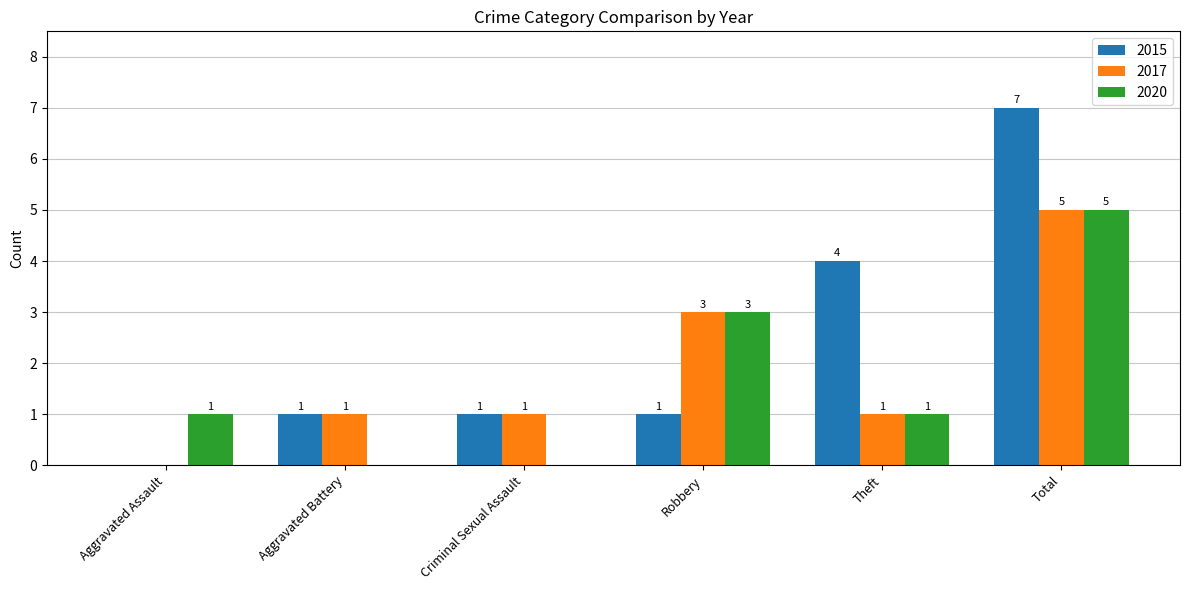

How many 2015 values are between 1 and 4?

4